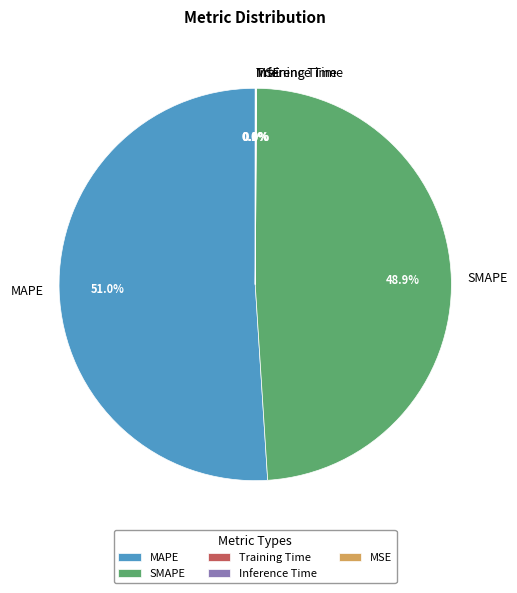

How much of the chart is everything except MAPE?

49.0%